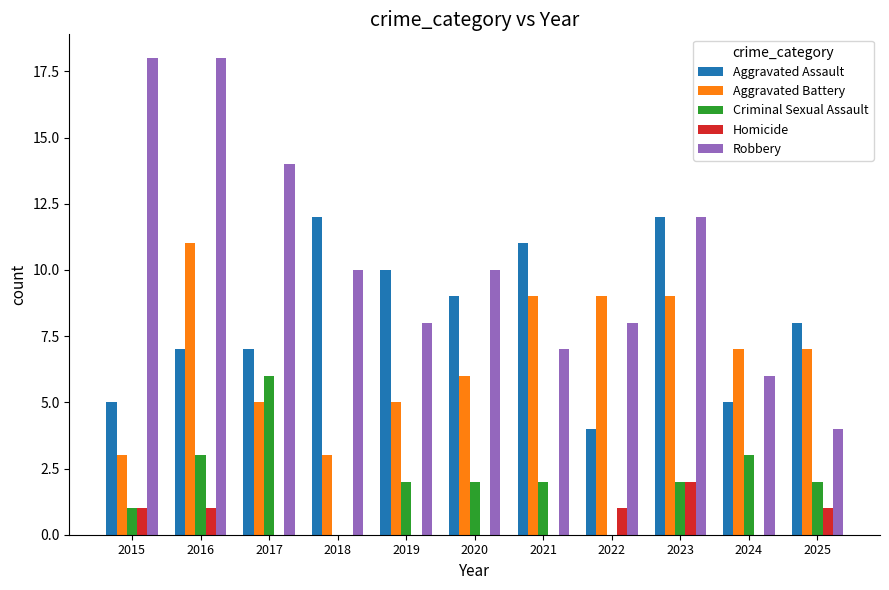

What is the average value of the Aggravated Battery series?

7